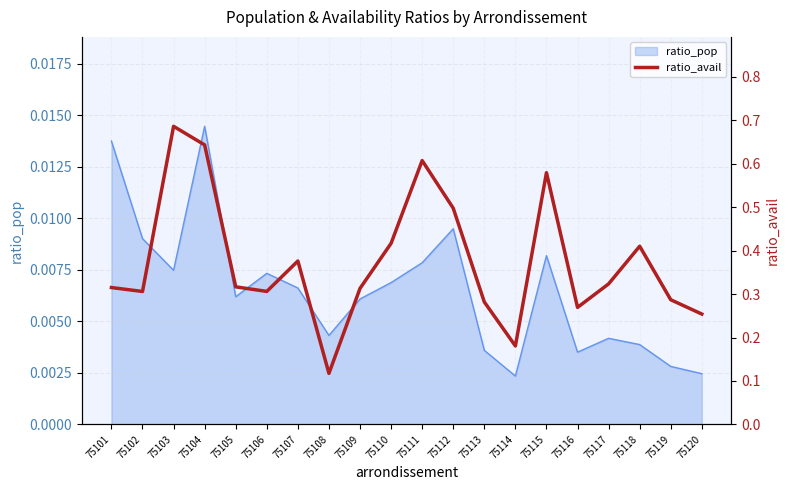

True or false: the data shows 0.3 at 75113.

True